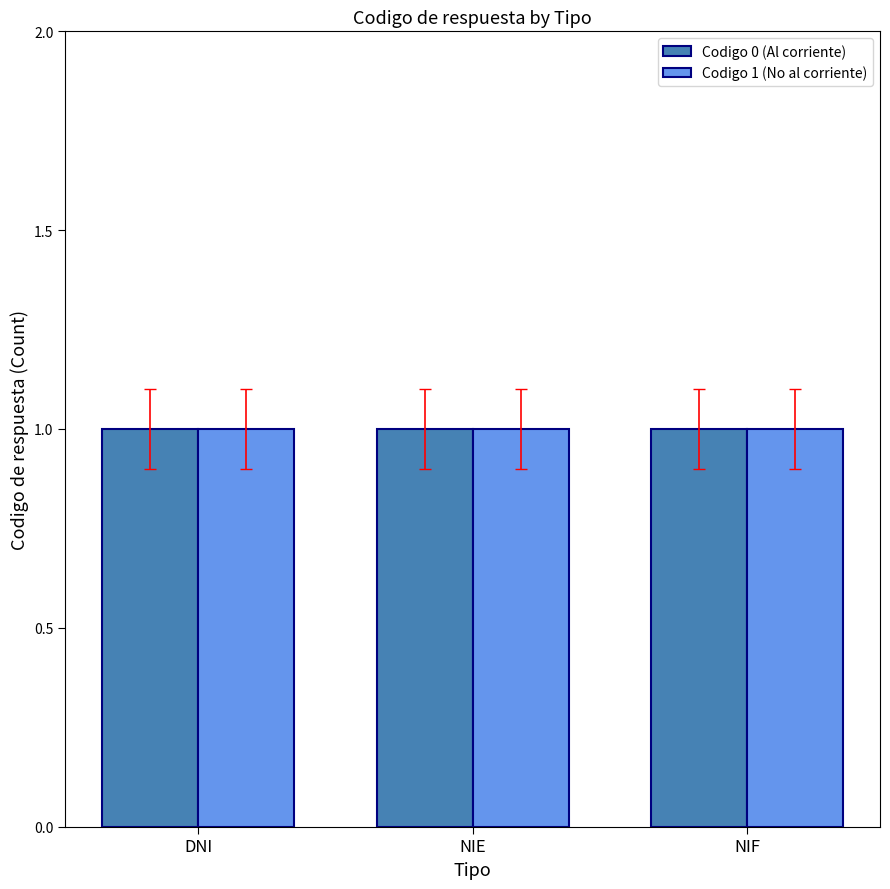

Rank the categories by value from lowest to highest.

DNI, NIE, NIF, DNI, NIE, NIF